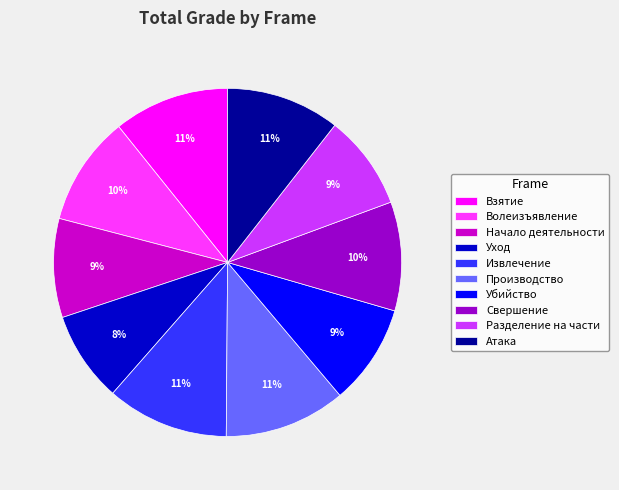

To the nearest percent, what is the difference between the Взятие and Свершение slice percentages?

1%